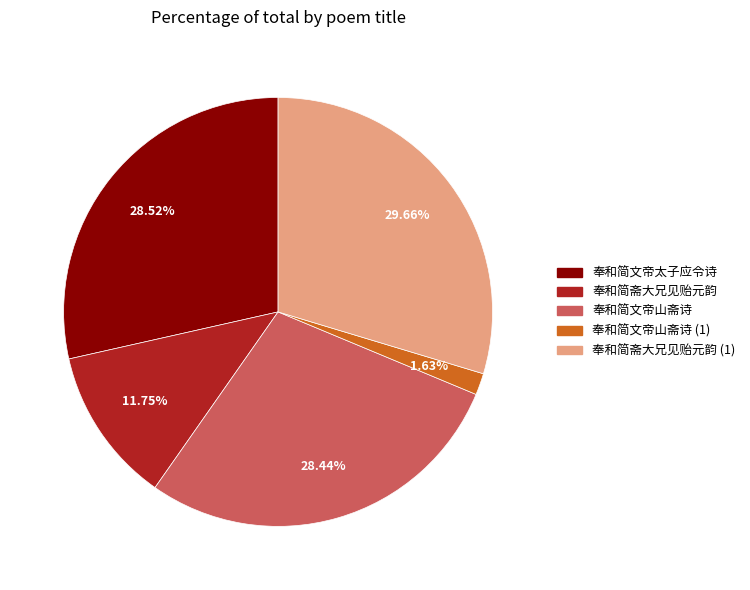

Is the sum of 奉和简文帝山斋诗 (1) and 奉和简斋大兄见贻元韵 (1) greater than half?

No